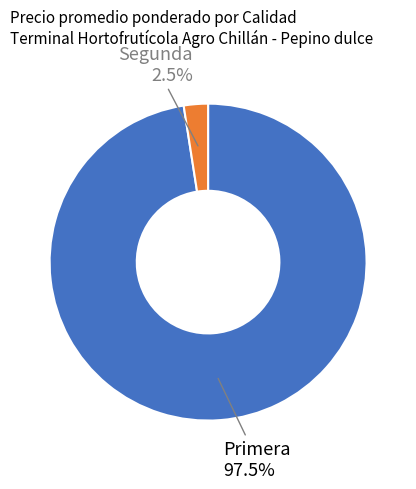

Is Primera the majority of the pie?

Yes